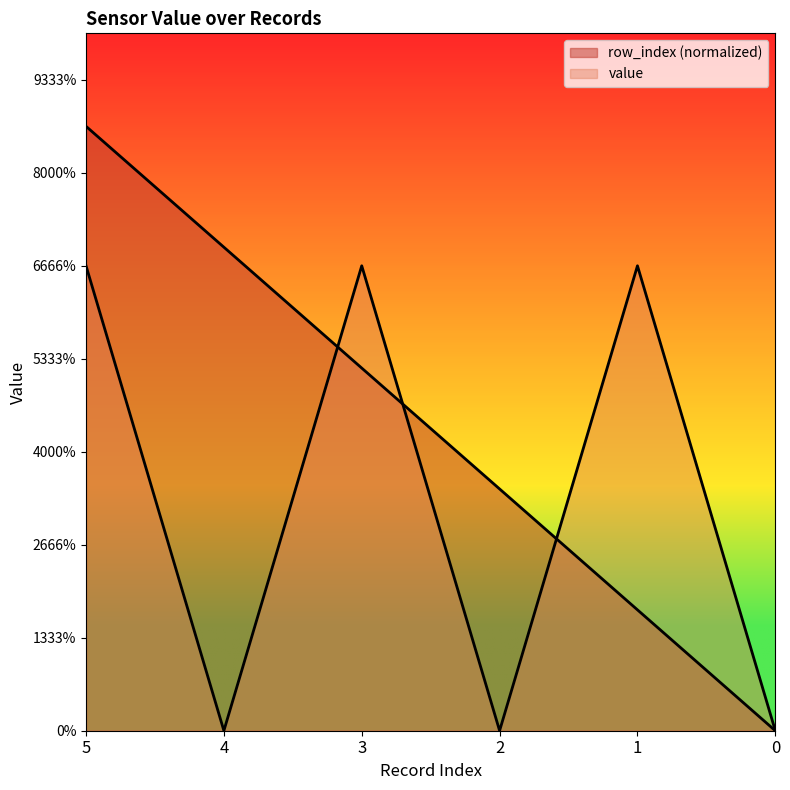

What is the difference between the highest and lowest values at 3?

0.2